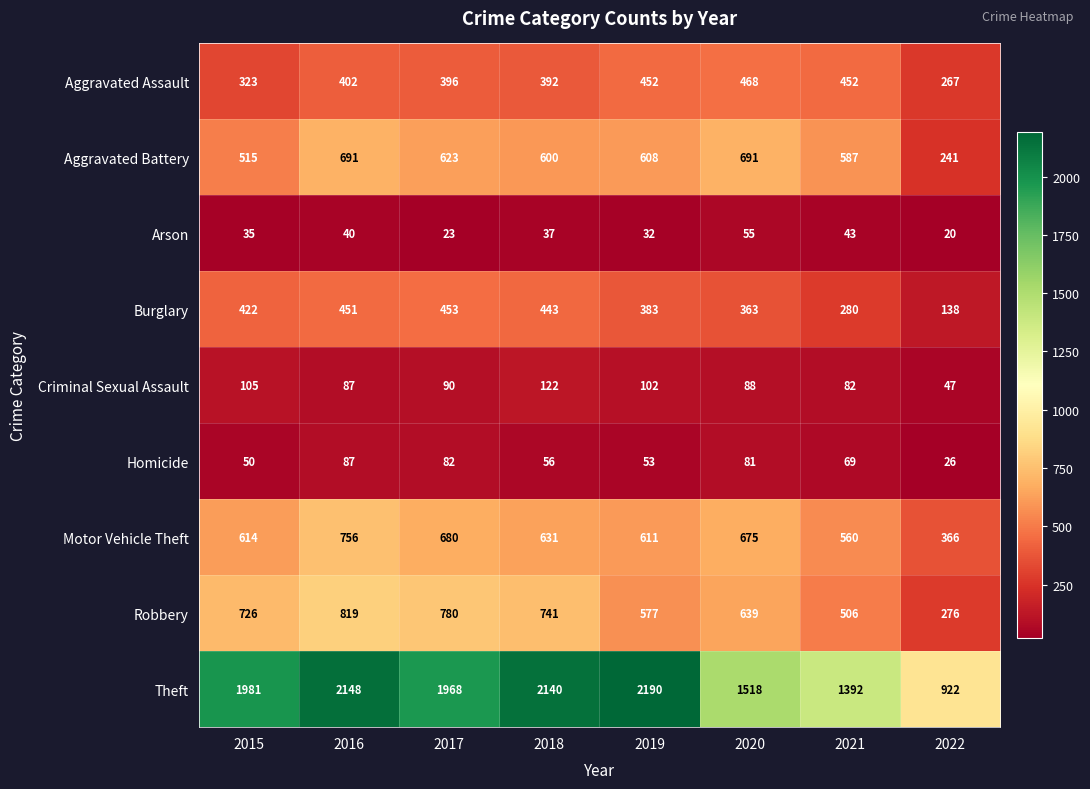

Is it true that Robbery equals 819 at 2016?

True